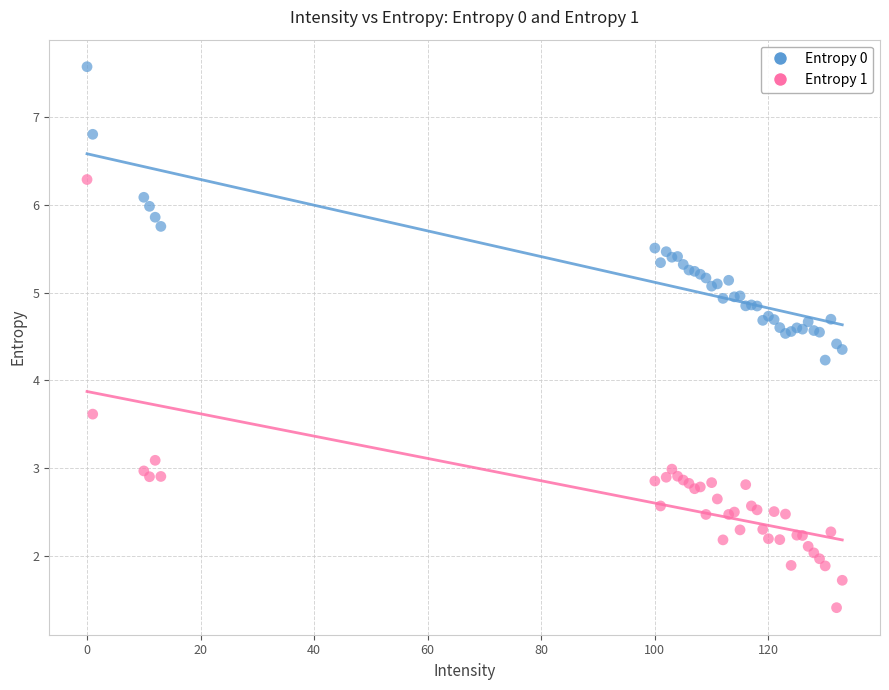

What are all the series names shown in the legend?

Entropy 0, Entropy 1